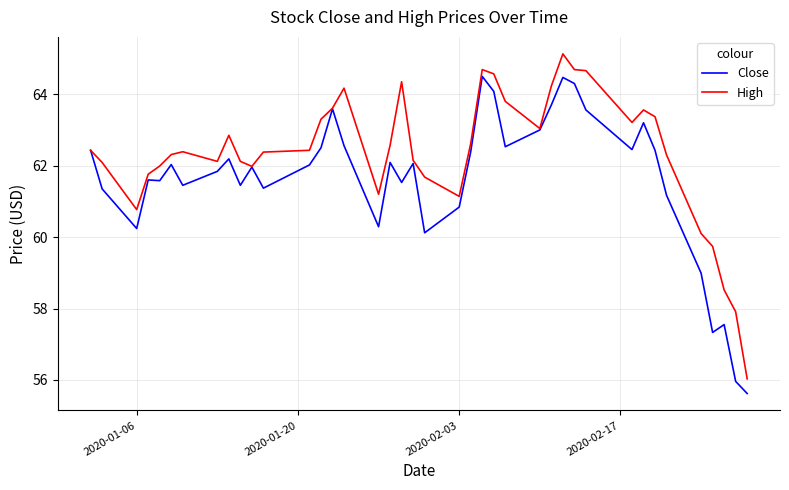

List the series in order of their overall mean, lowest first.

Close, High